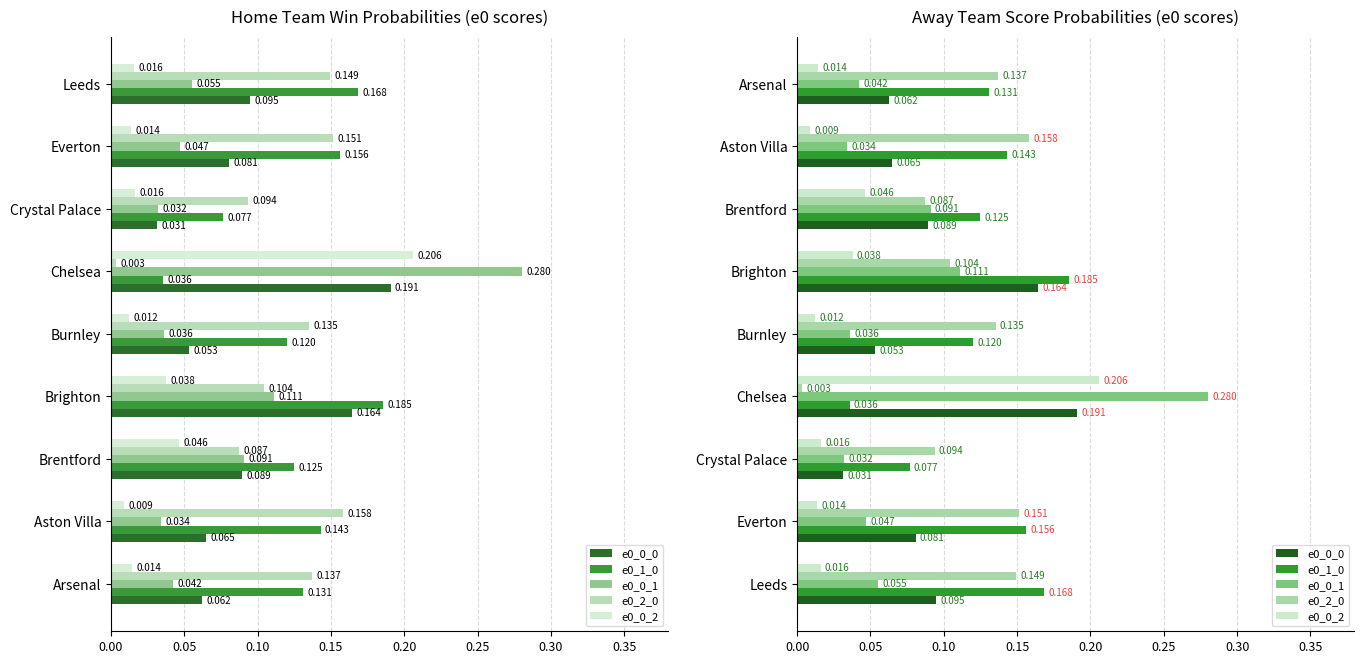

Is the value of e0_0_2 at Burnley greater than the value of e0_0_0 at Leeds?

No